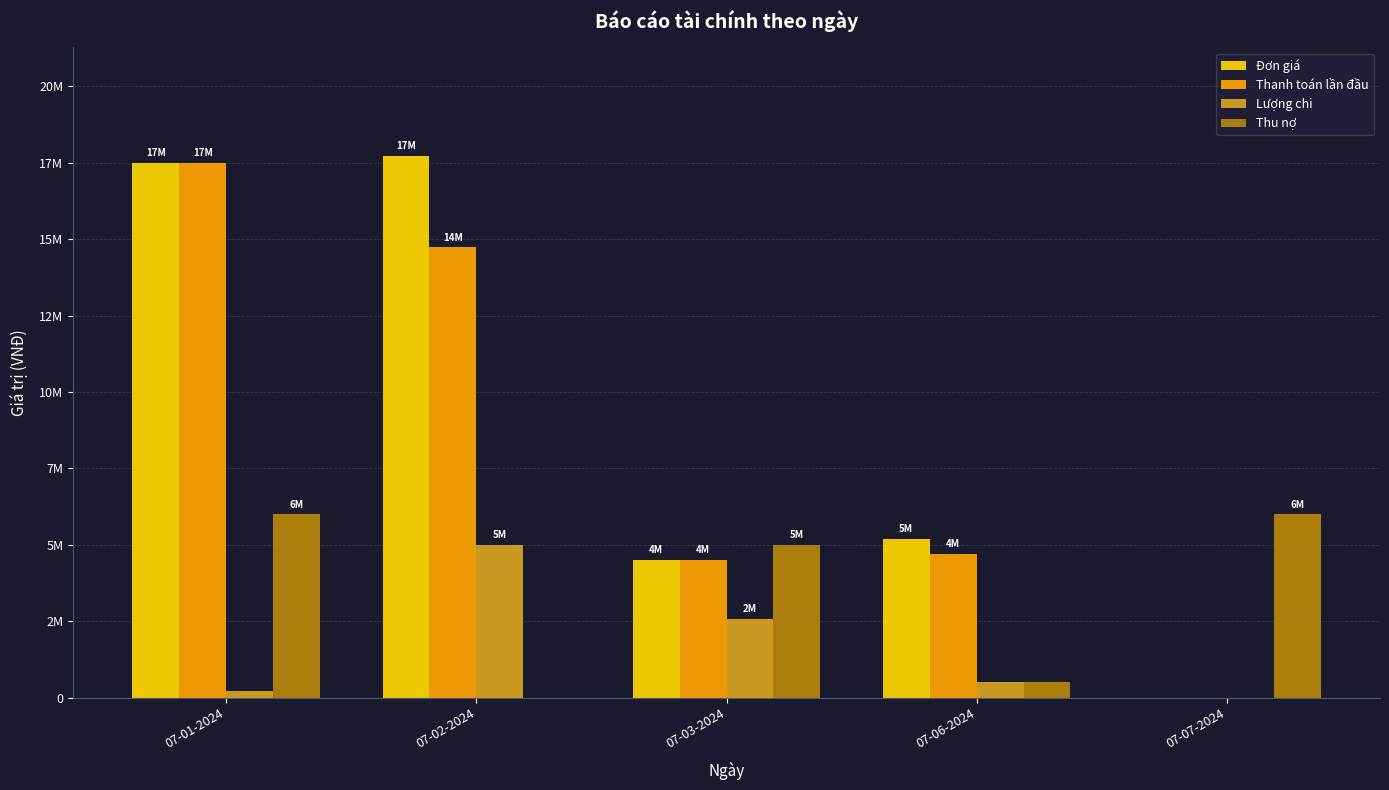

What is the spread (max minus min) of values at 07-03-2024?

2416000